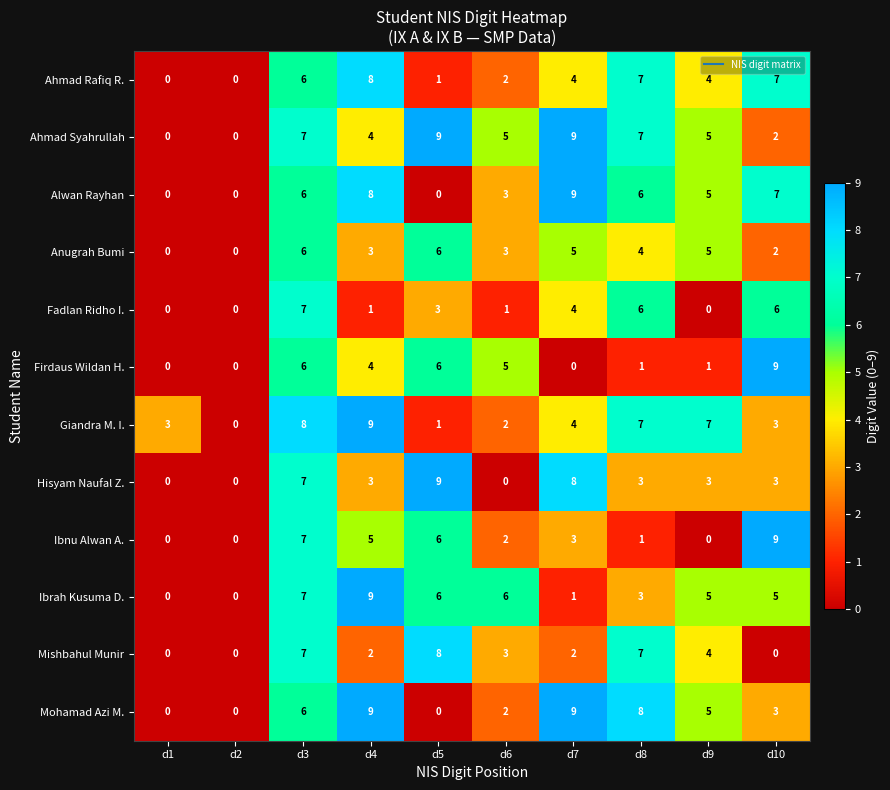

At which label does Ahmad Rafiq R. reach its peak?

d4